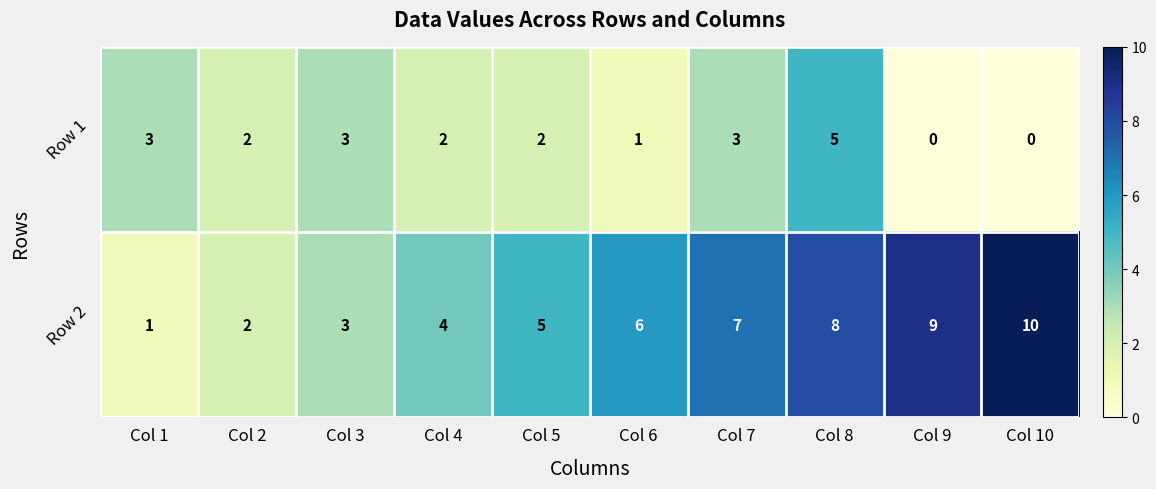

Reading right to left, what are all the values shown in this chart?

Row 1: Col 10=0	Col 9=0	Col 8=5	Col 7=3	Col 6=1	Col 5=2	Col 4=2	Col 3=3	Col 2=2	Col 1=3
Row 2: Col 10=10	Col 9=9	Col 8=8	Col 7=7	Col 6=6	Col 5=5	Col 4=4	Col 3=3	Col 2=2	Col 1=1